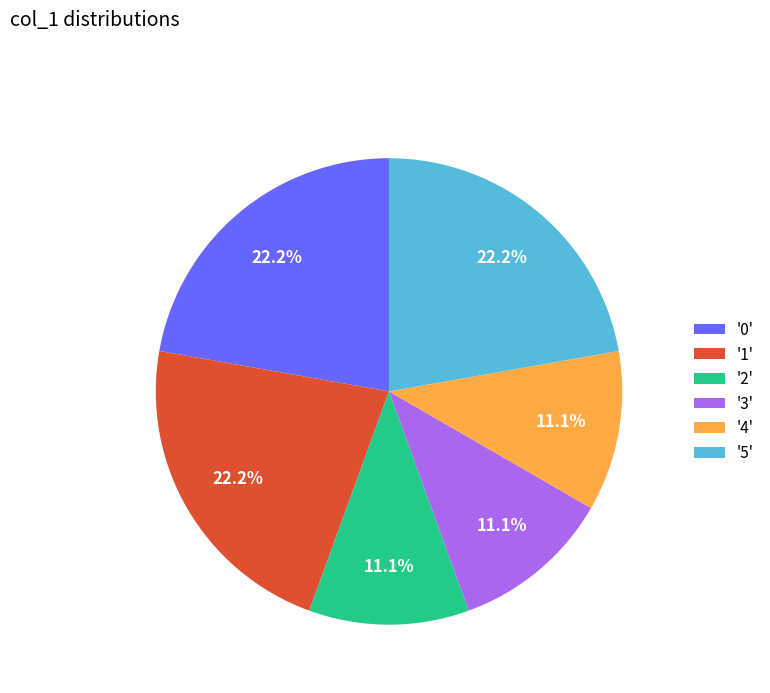

Is there a majority slice in this chart?

No